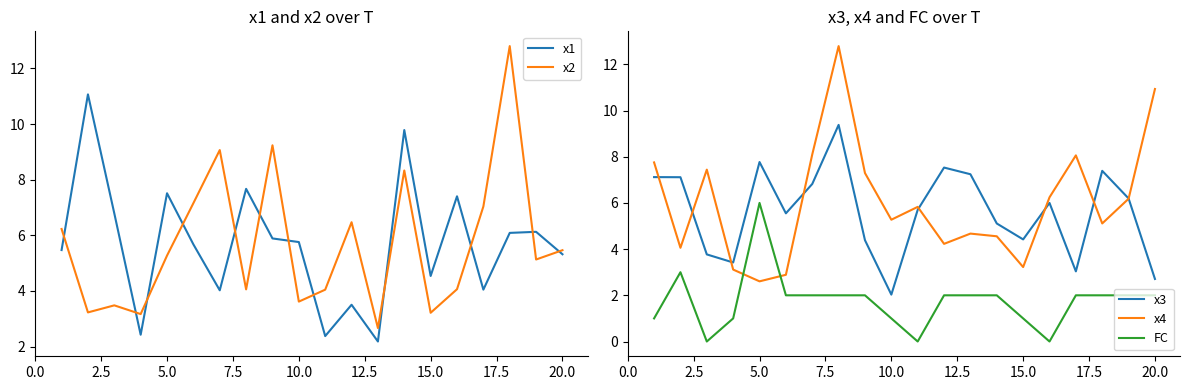

How many interior local valleys does the x3 series have?

5